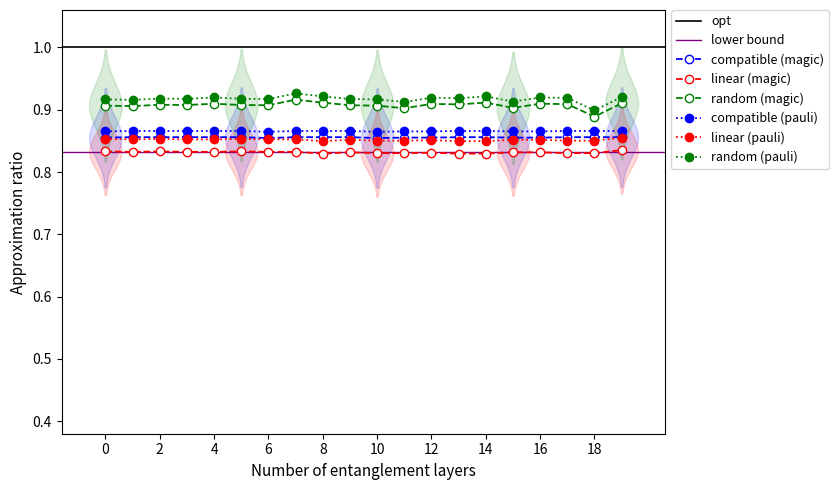

In Temp1, how many points are lower than both neighbors (excluding endpoints)?

2